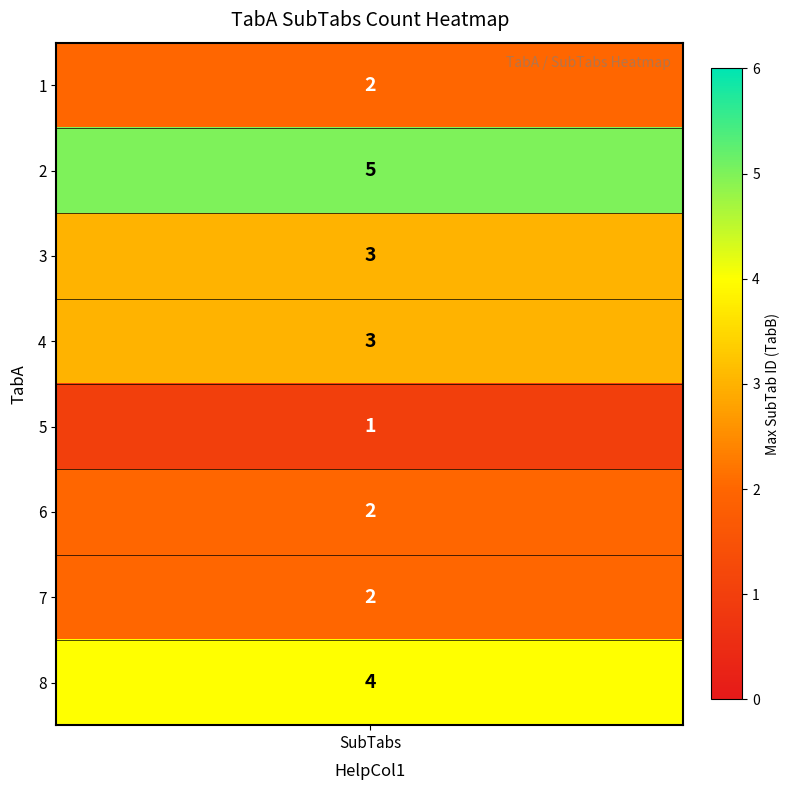

What is the average value?

3